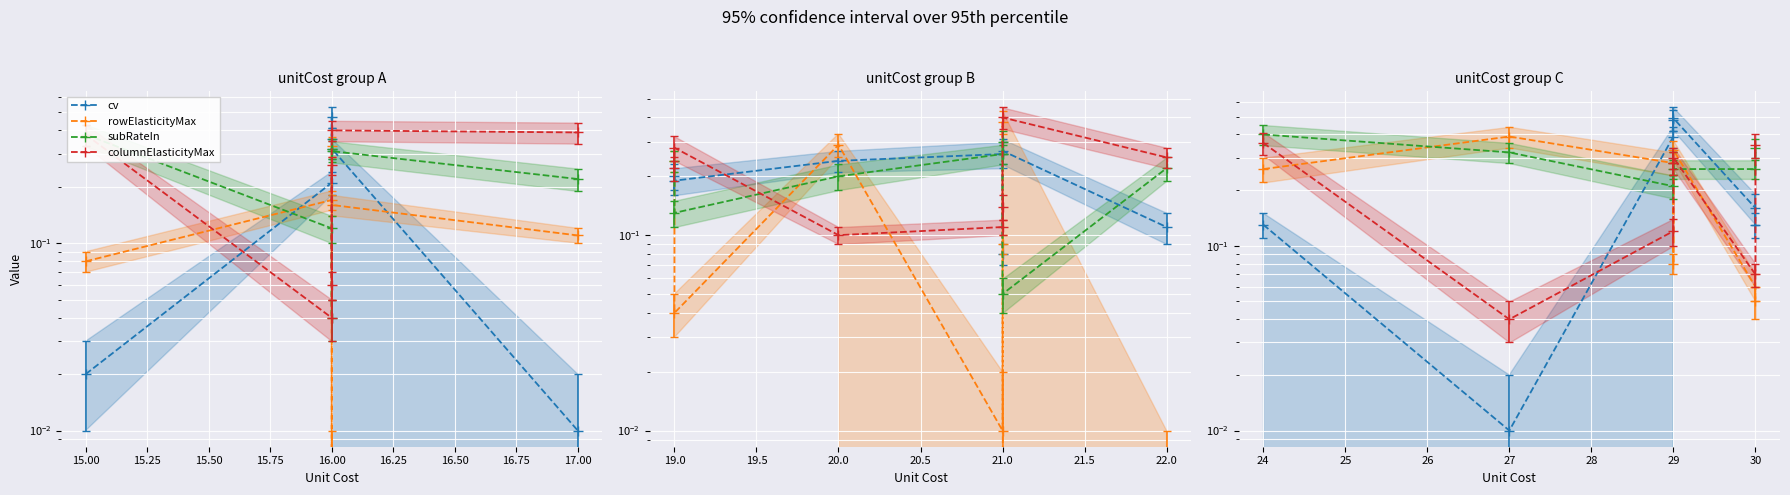

What is the total value across all series at 29?

1.0